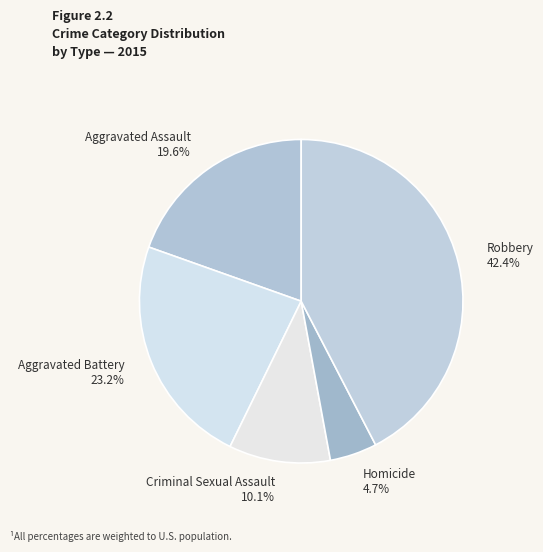

To the nearest percent, what percentage of the pie is Criminal Sexual Assault?

10%